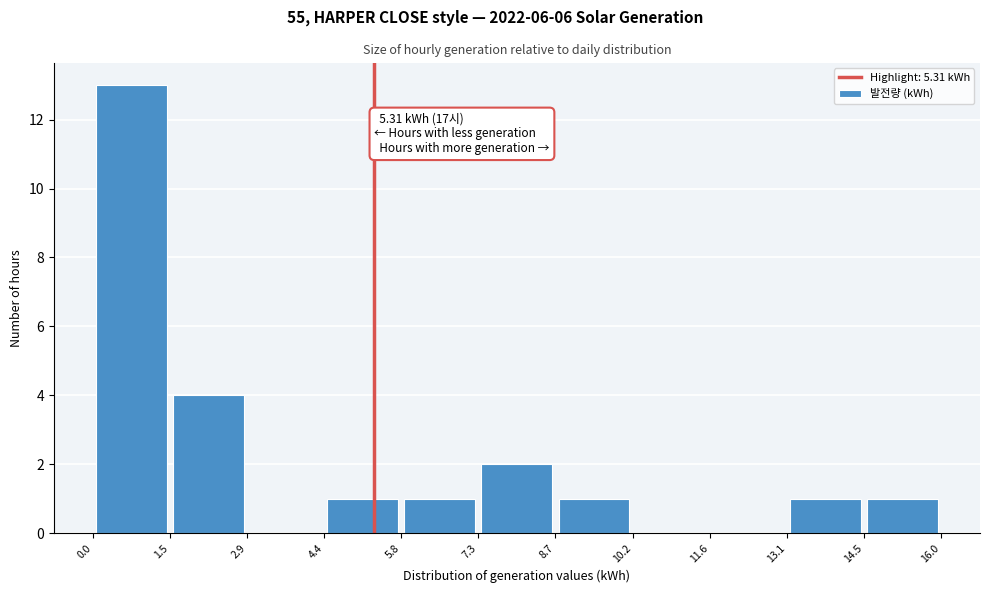

Over which range of the x-axis is the bar tallest?

0.0 to 1.5